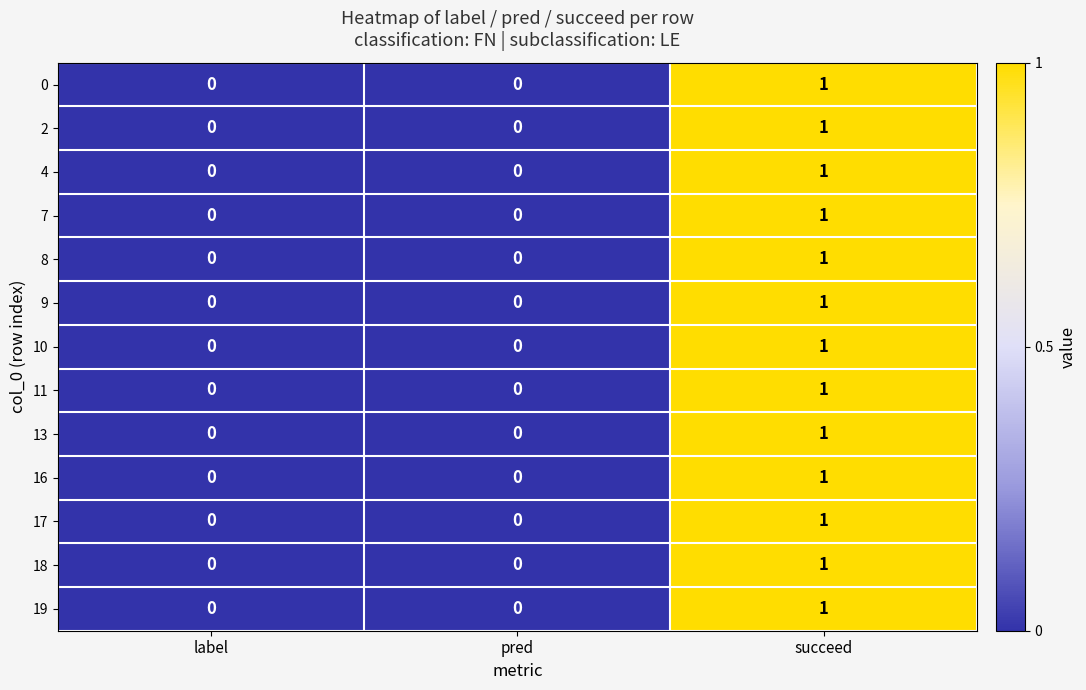

At which category is the sum across all series the highest?

succeed